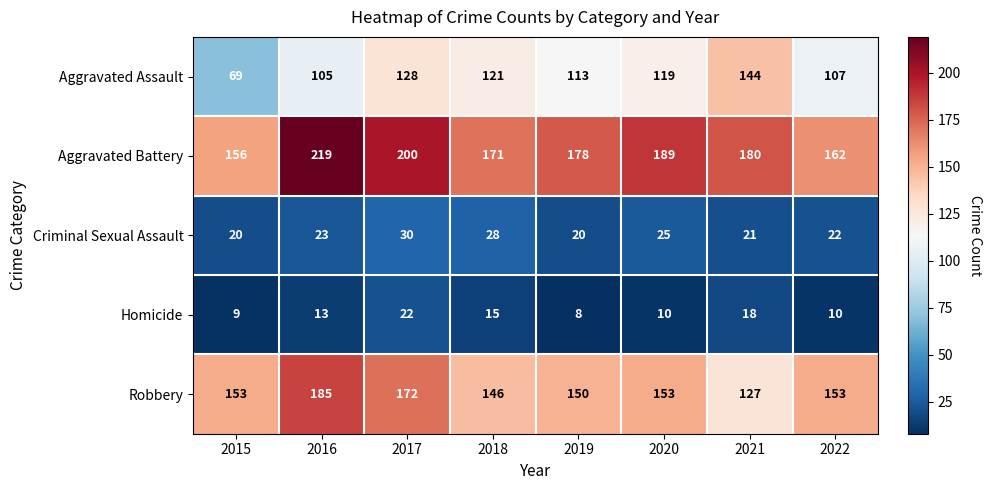

Count the number of categories in the chart.

8